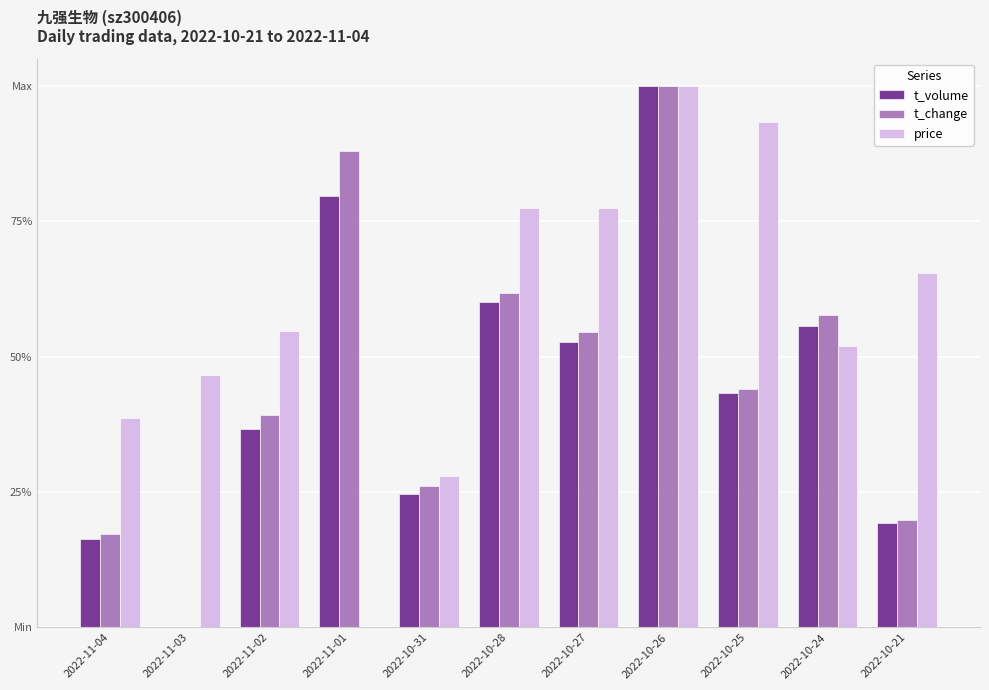

What are all the series names shown in the legend?

t_volume, t_change, price